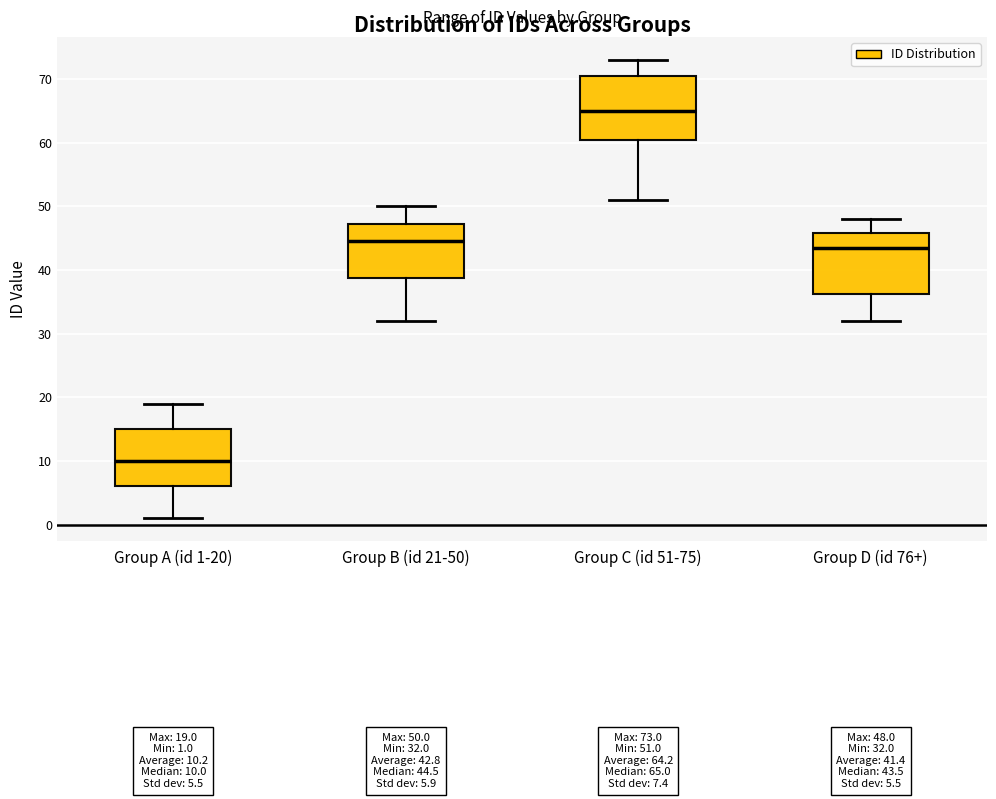

Which box's median line is the lowest?

Group A (id 1-20)